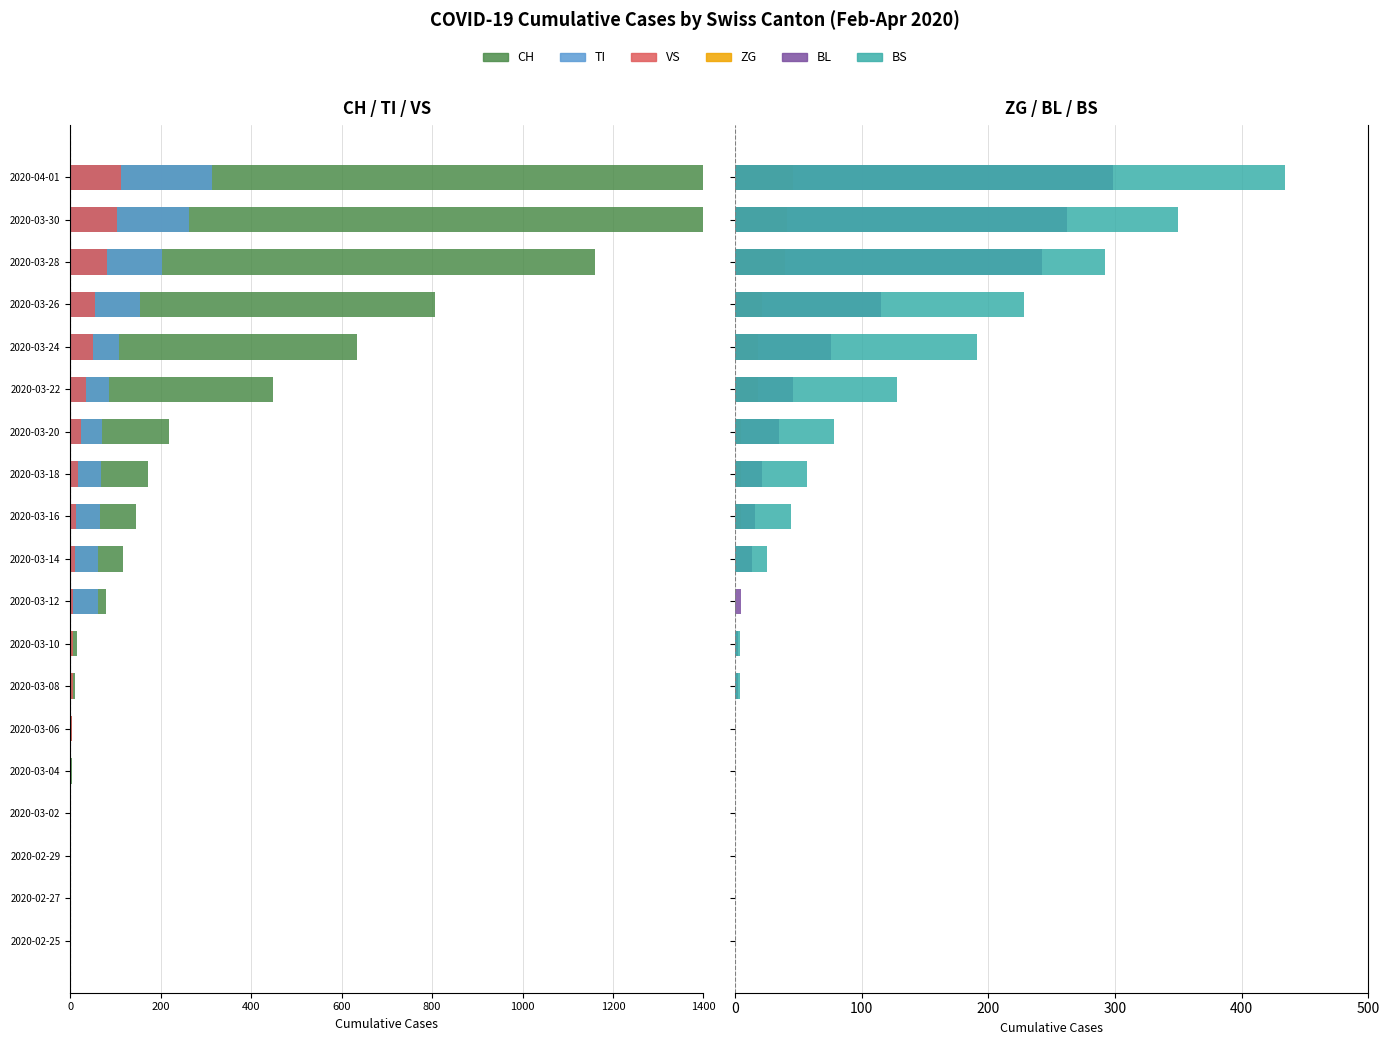

How many bars are there in each group?

6